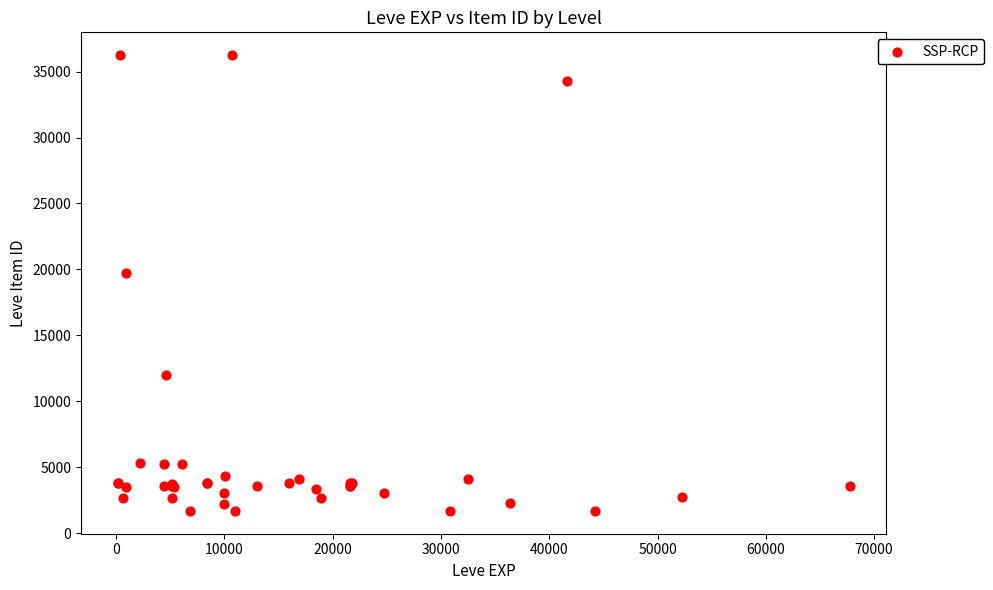

What Y value in the scatter plot is closest to 18967?

19744